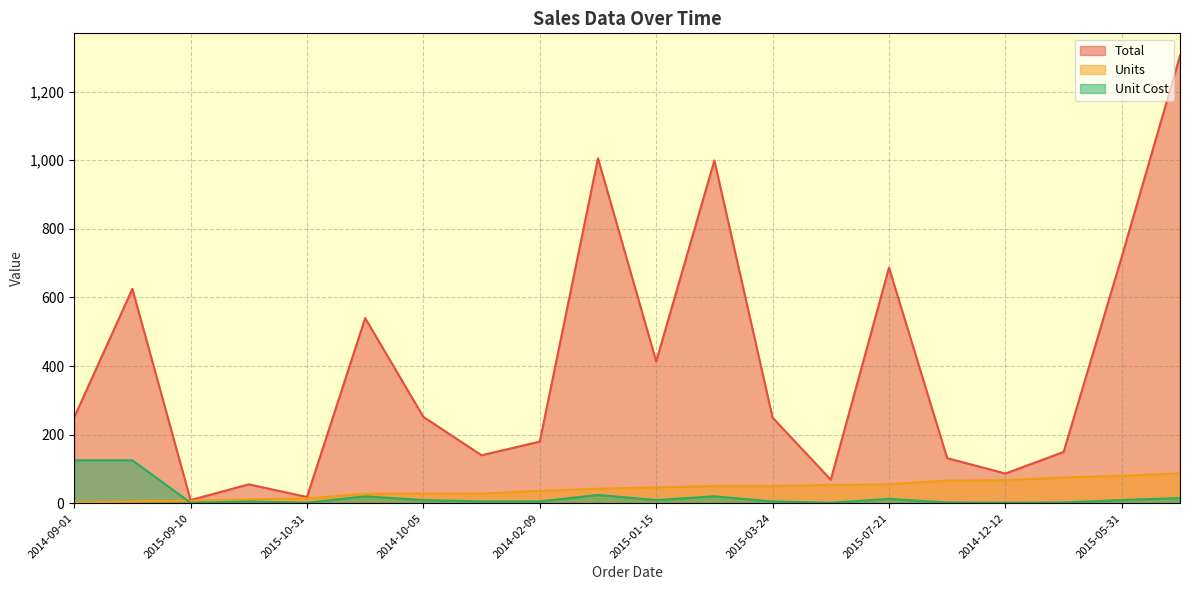

What is the difference between the highest and lowest values at 2015-08-07?

981.9